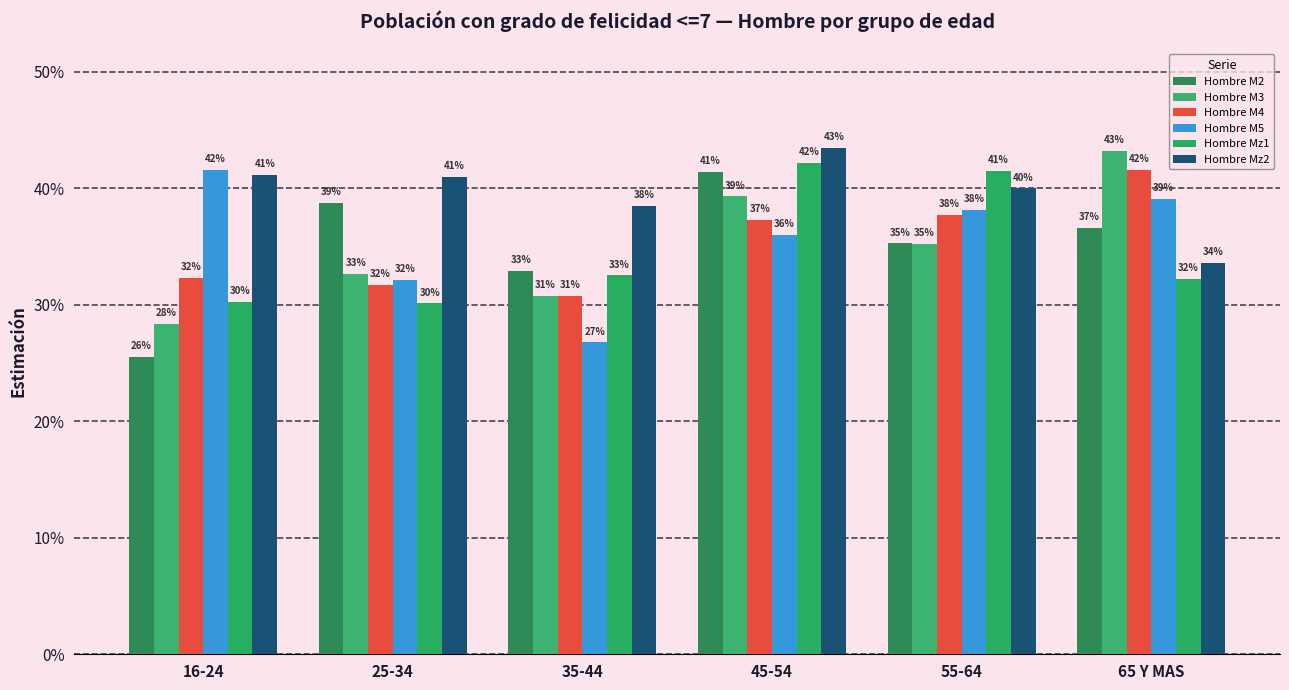

At which label is Hombre Mz2 closest to 0?

65 Y MAS